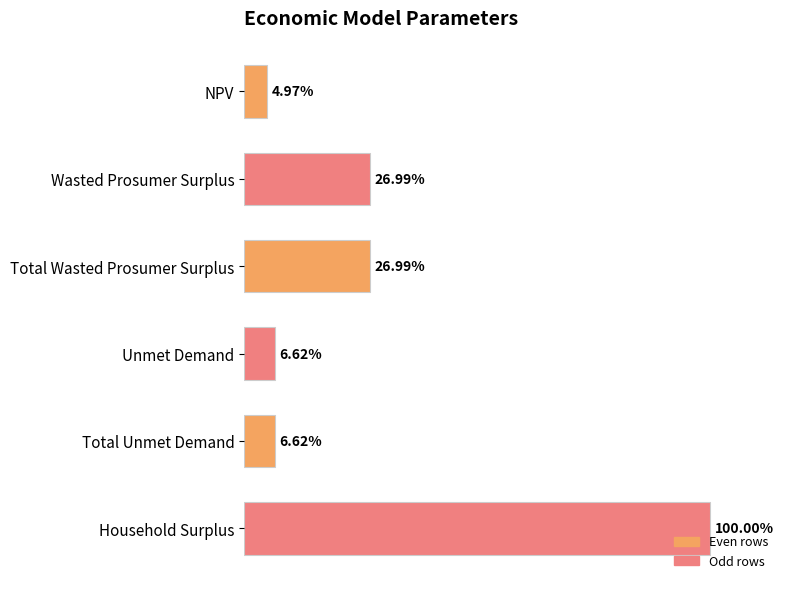

What is the difference between the maximum and second lowest values?

55543611.8